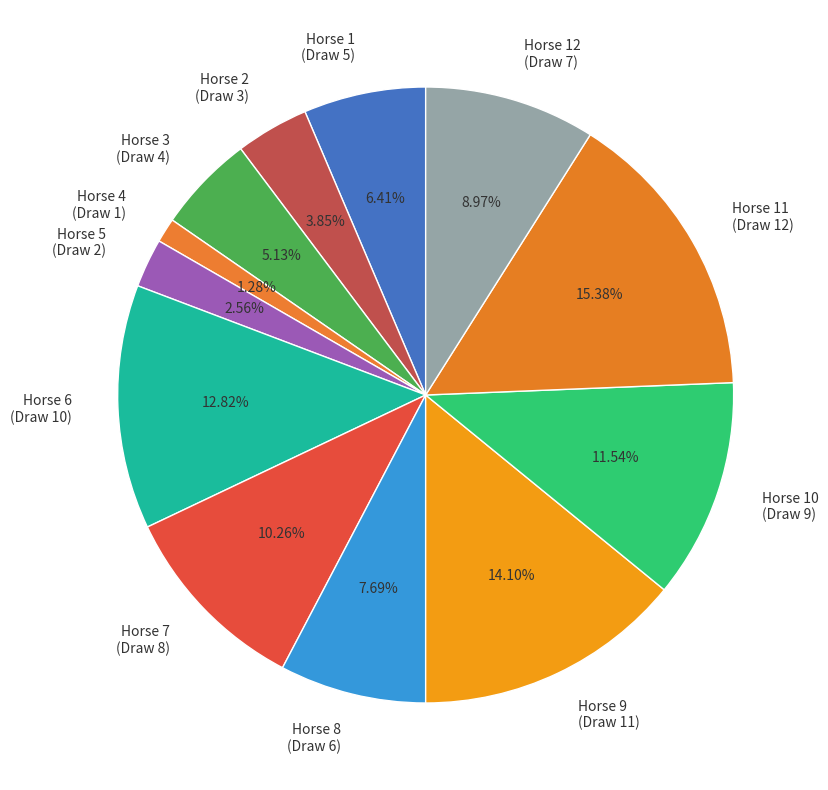

Does Horse 3 (Draw 4) account for over 50% of the chart?

No